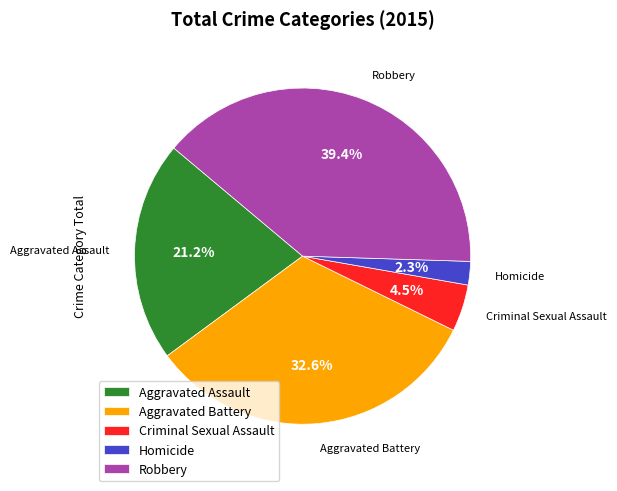

What is the largest slice in the pie chart?

Robbery